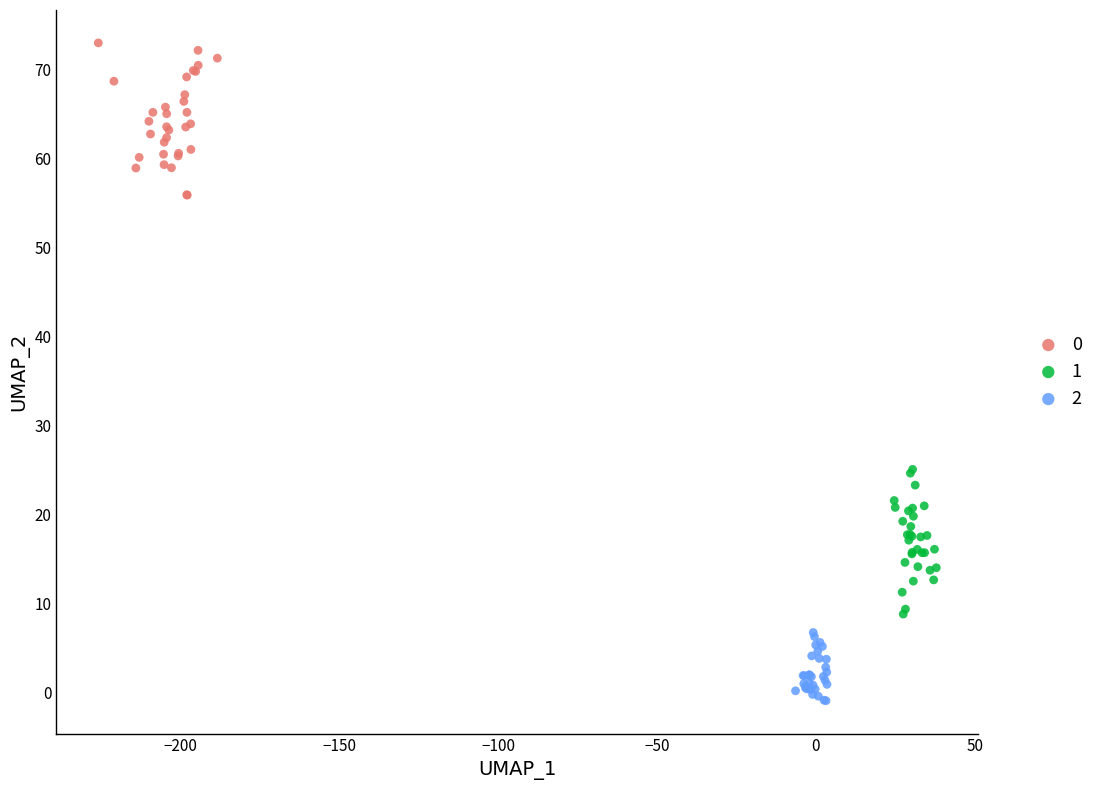

Which series reaches the minimum Y coordinate?

2